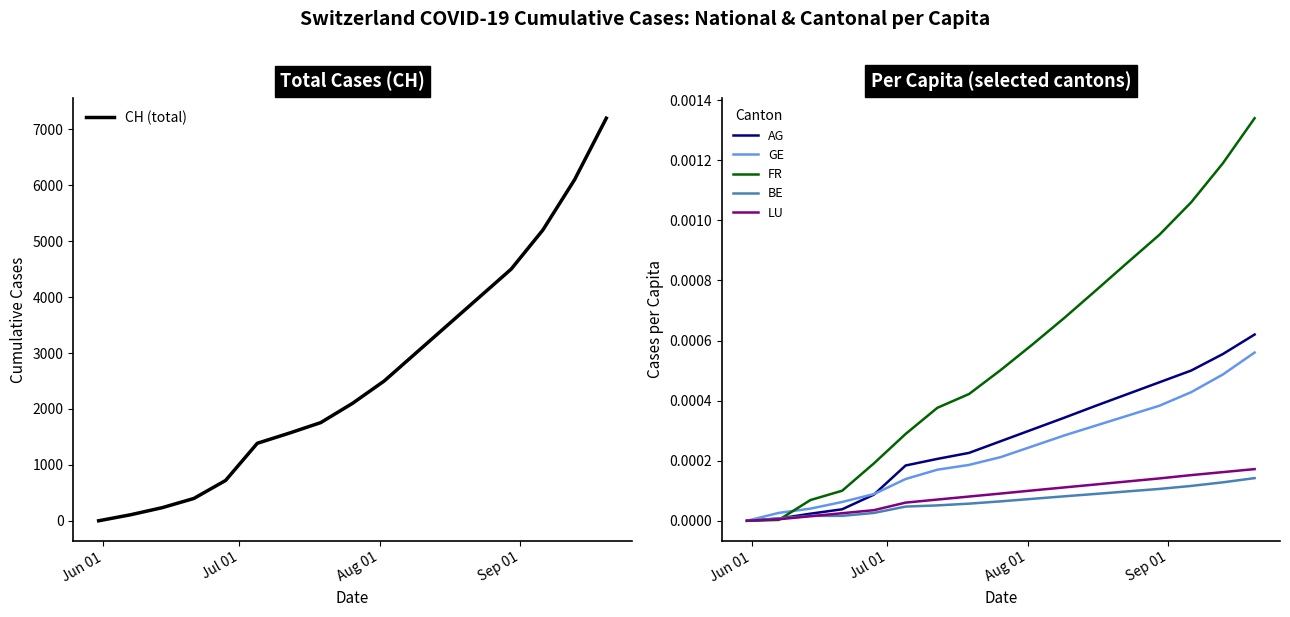

True or false: CH (total) has a value of 10208.8 at 16.

False